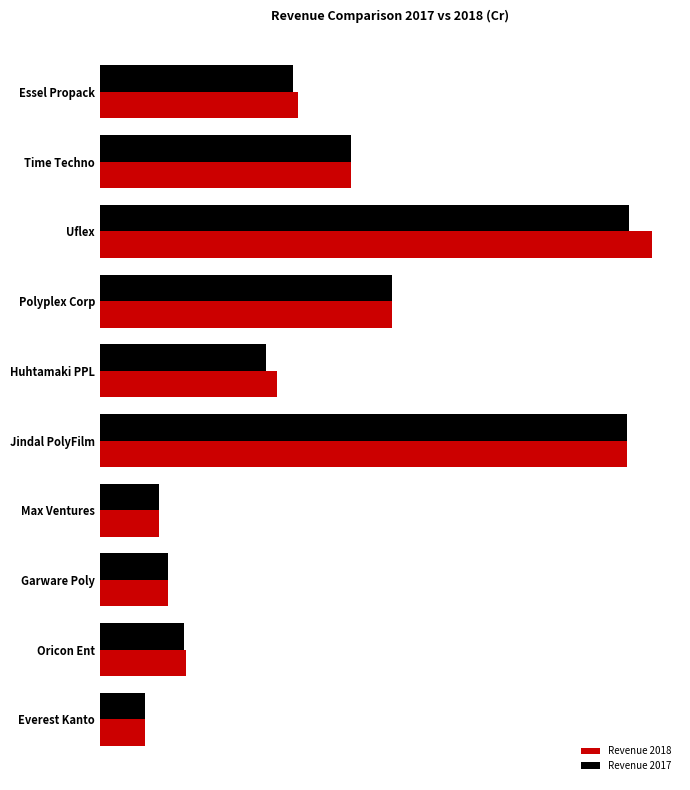

List the series in order of their peak value, lowest first.

Revenue 2017, Revenue 2018